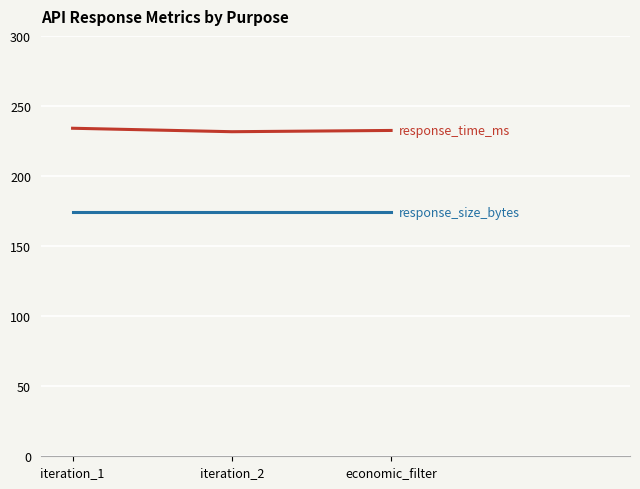

What is the difference between the highest and lowest values at iteration_1?

60.1